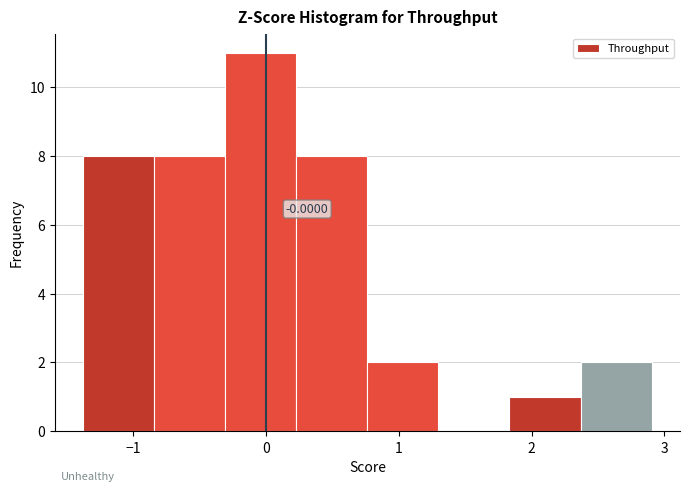

Over which range of the x-axis is the bar tallest?

-0.3 to 0.2